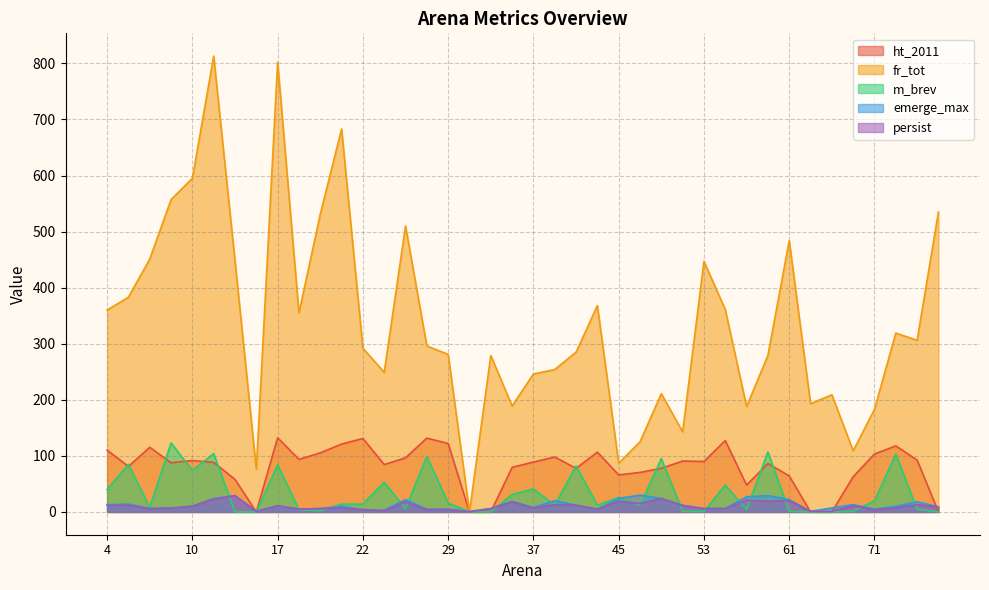

What is the value of the ht_2011 point at the 1st from the left?

110.2